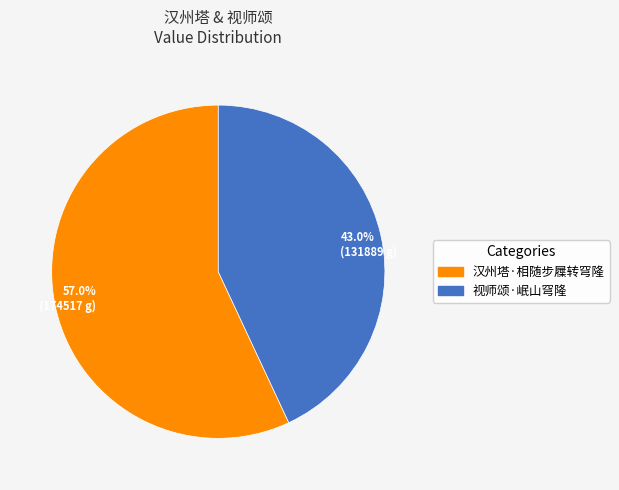

How many segments does this pie chart have?

2